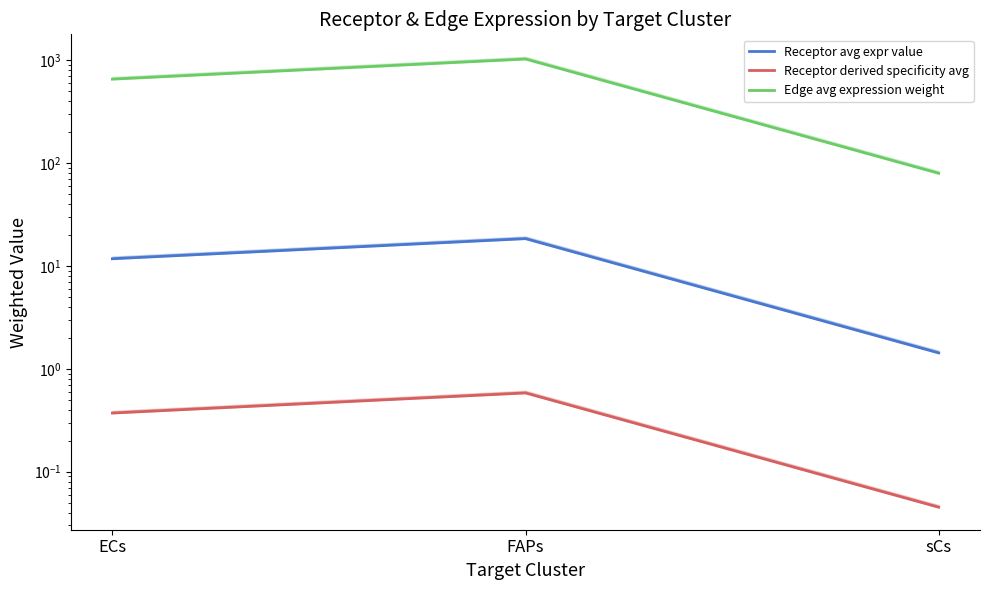

Reading right to left, extract all data points from this chart.

Receptor average expression value: sCs=1.4	FAPs=18.4	ECs=11.8
Receptor derived specificity of average expression value: sCs=0.0	FAPs=0.6	ECs=0.4
Edge average expression weight: sCs=79.6	FAPs=1027.6	ECs=655.1